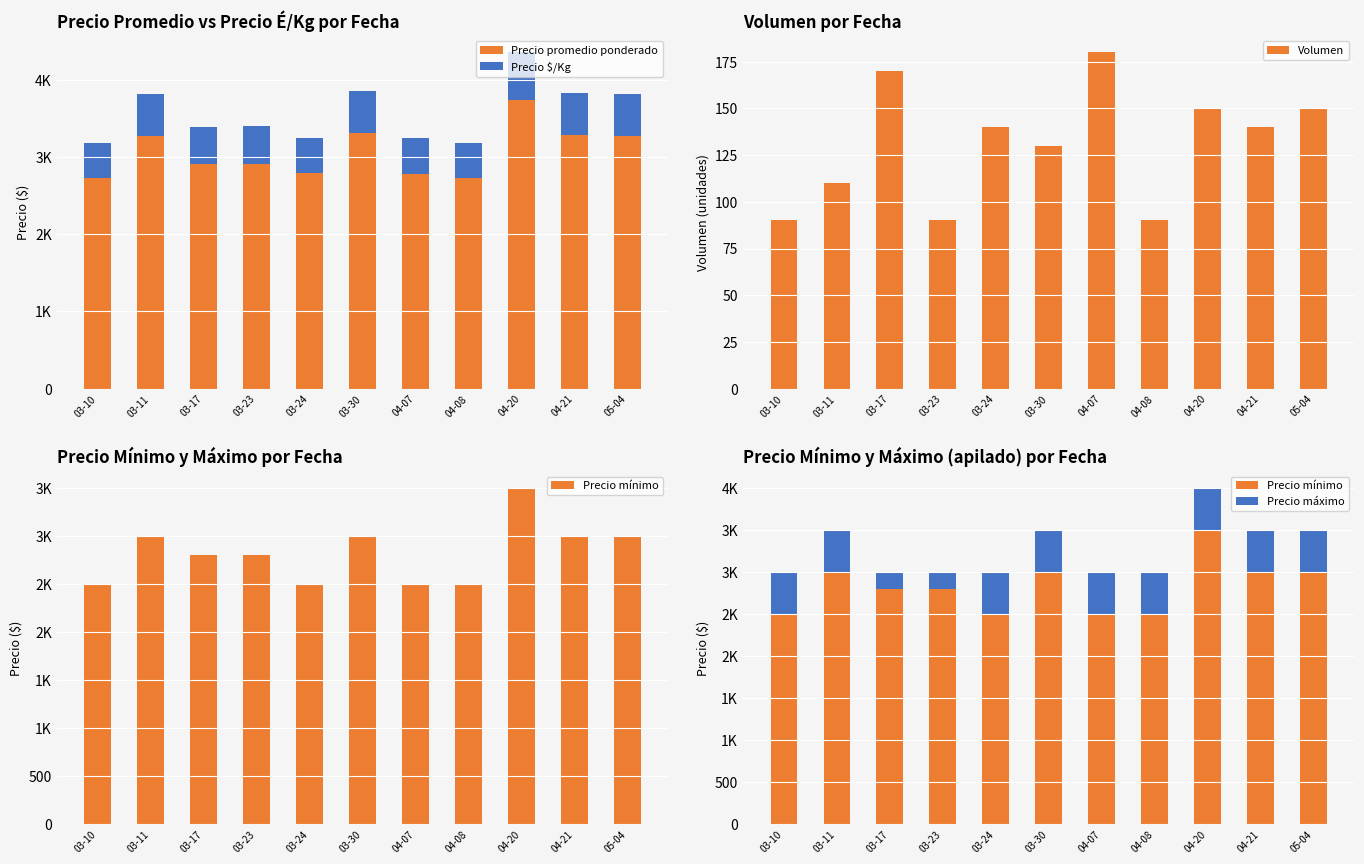

Which label corresponds to the largest value in the chart?

04-20